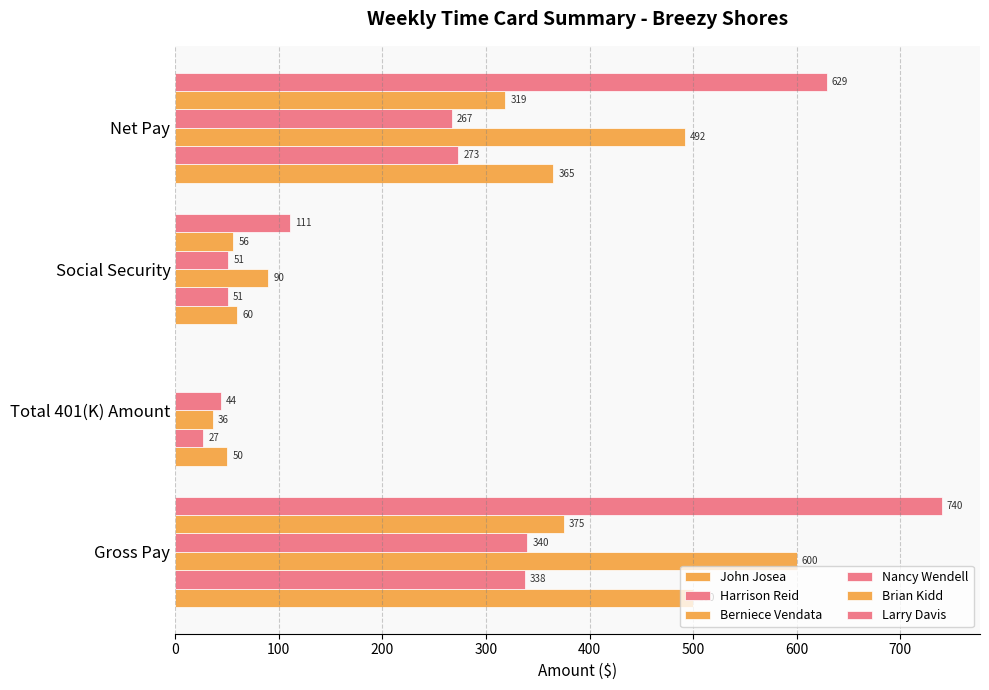

How many series are shown in this chart?

6